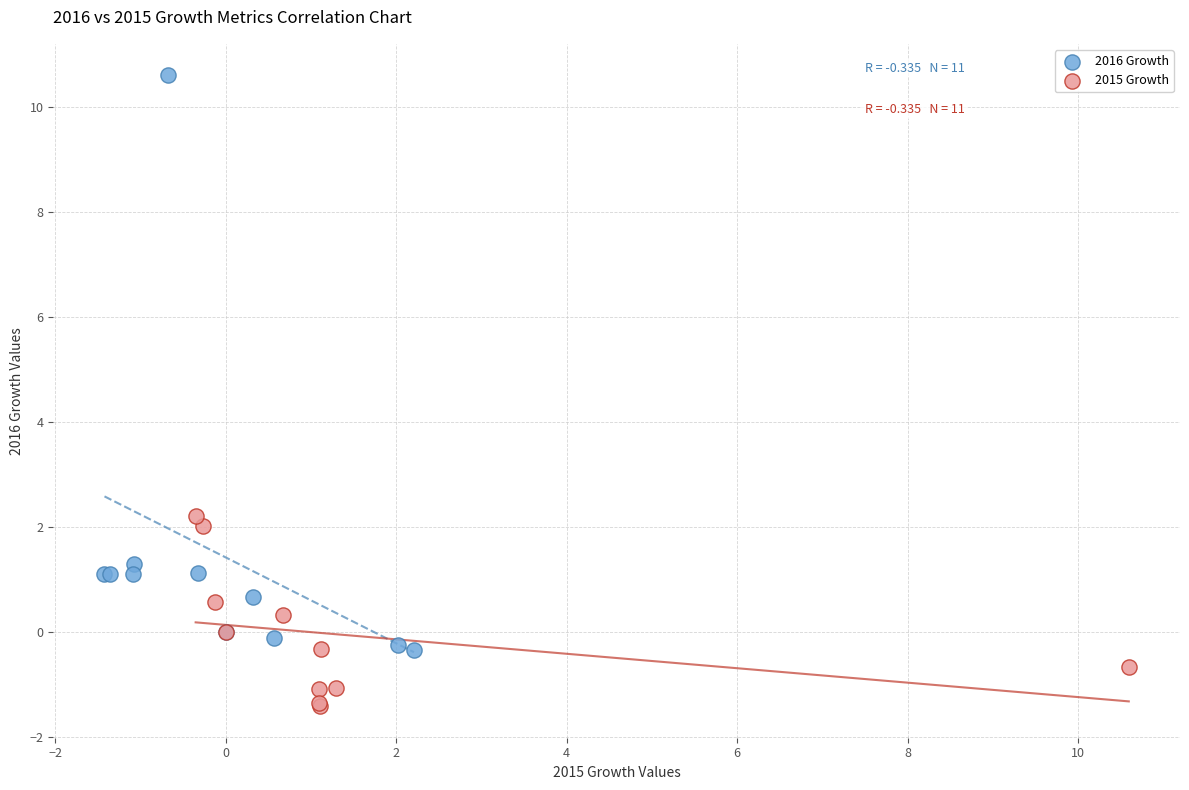

What are all the series names shown in the legend?

2016 Growth, 2015 Growth